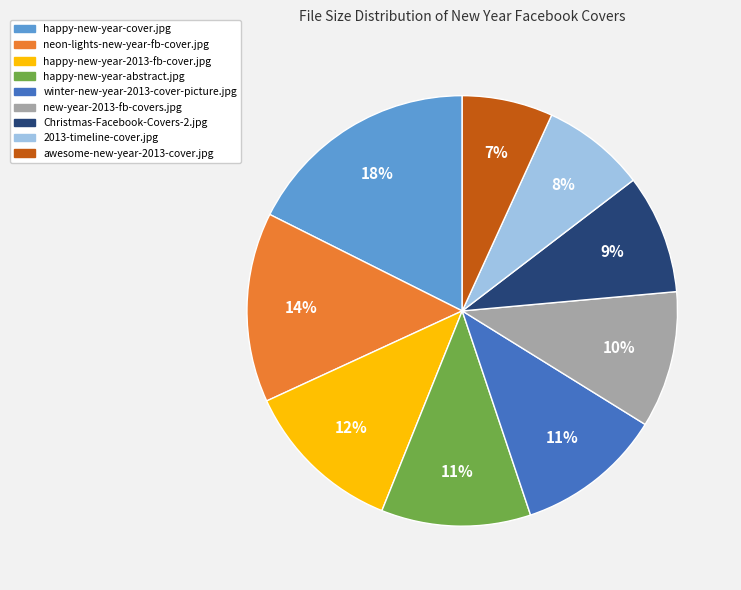

Is it true that happy-new-year-cover.jpg is 18% of the pie?

True